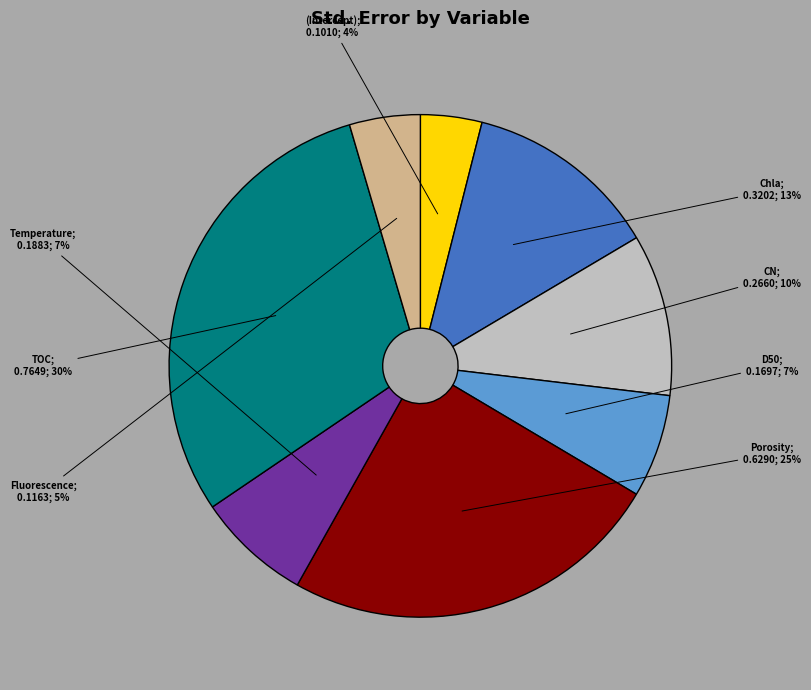

To the nearest percent, what is the difference between the largest and smallest slice percentages?

26%